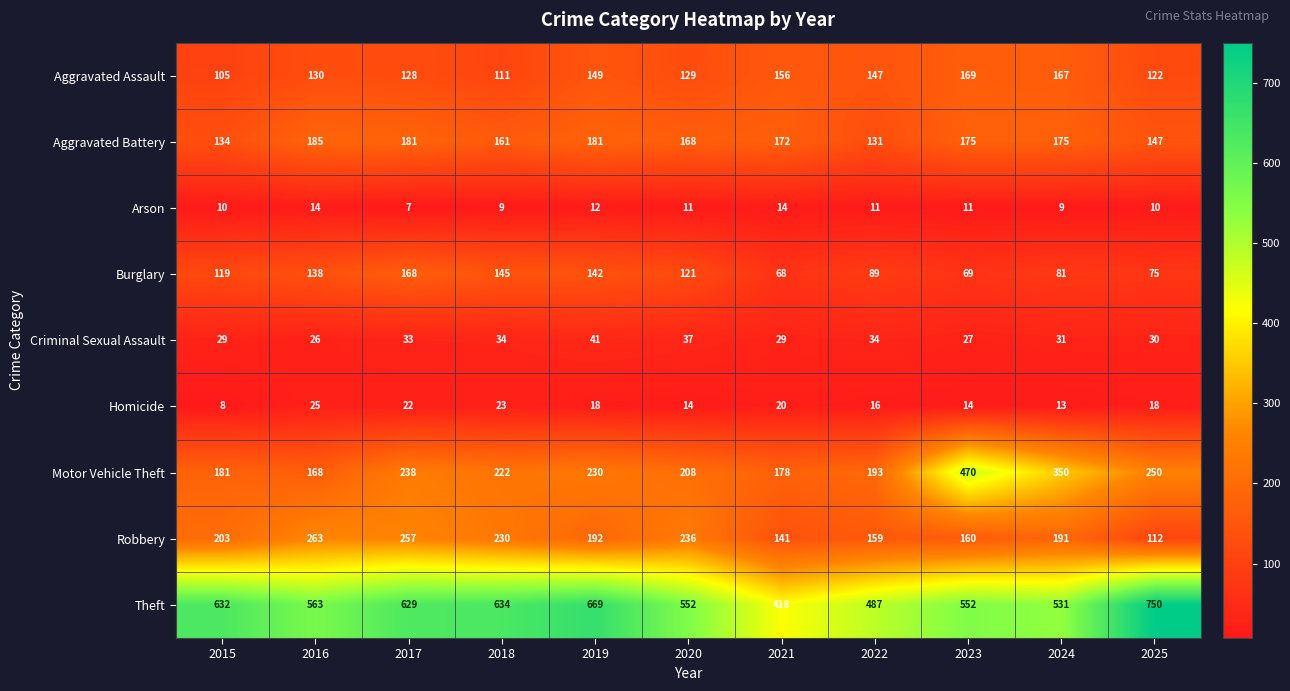

At which label is Motor Vehicle Theft closest to 319?

2024